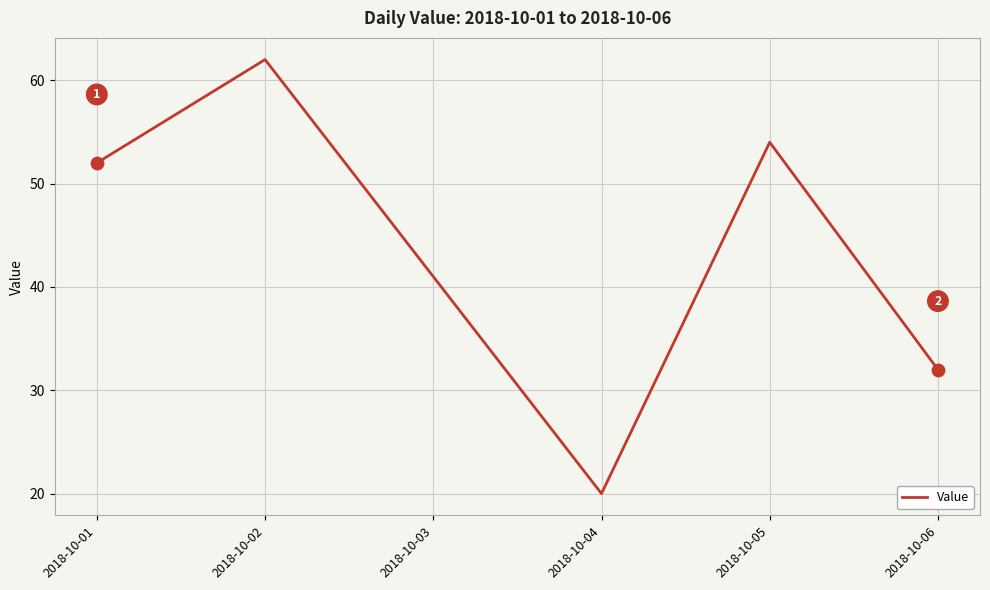

Approximately how many times larger is the value at 2018-10-04 compared to 2018-10-03?

0.5